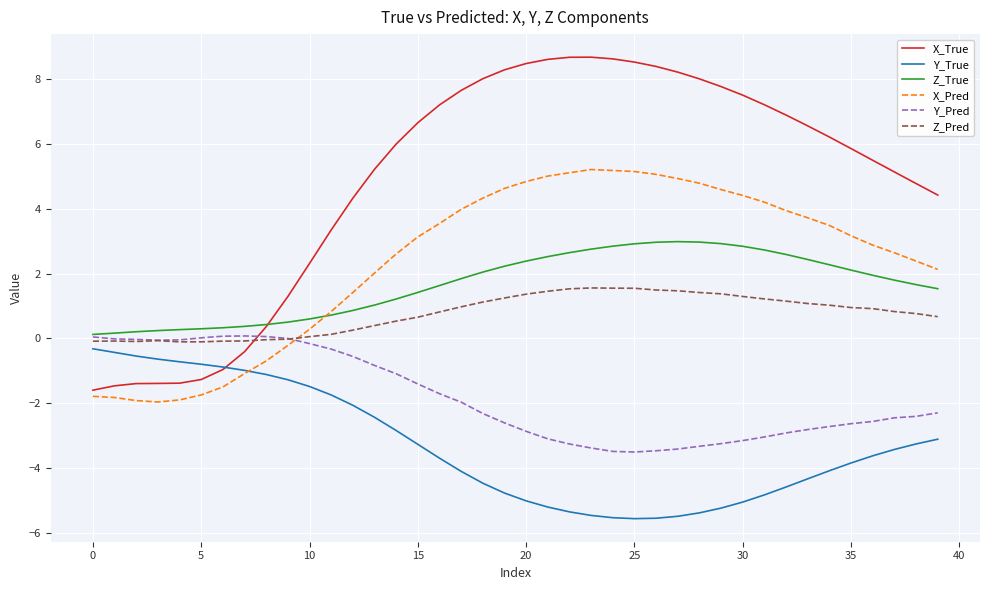

True or false: X_Pred and Z_True intersect in this chart.

True